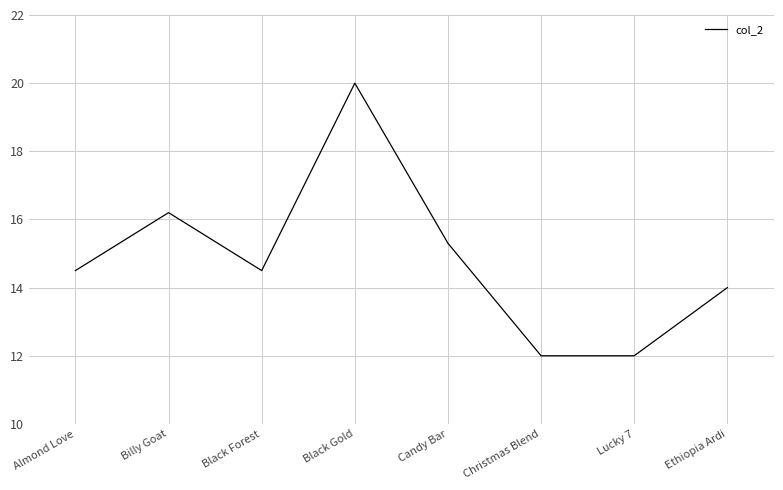

At which category does the data reach its first local valley?

Black Forest